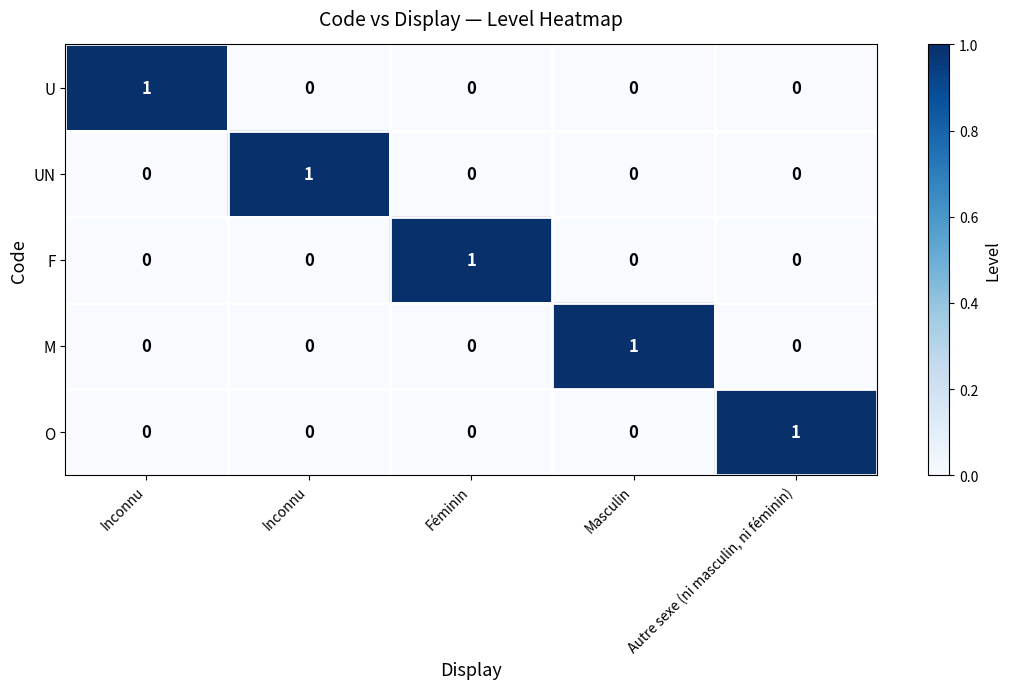

How many data points does each series have?

5